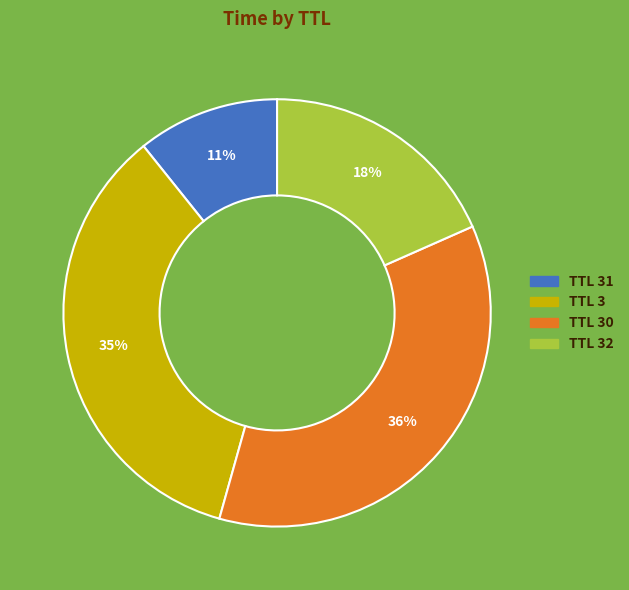

How many slices are in this pie chart?

4